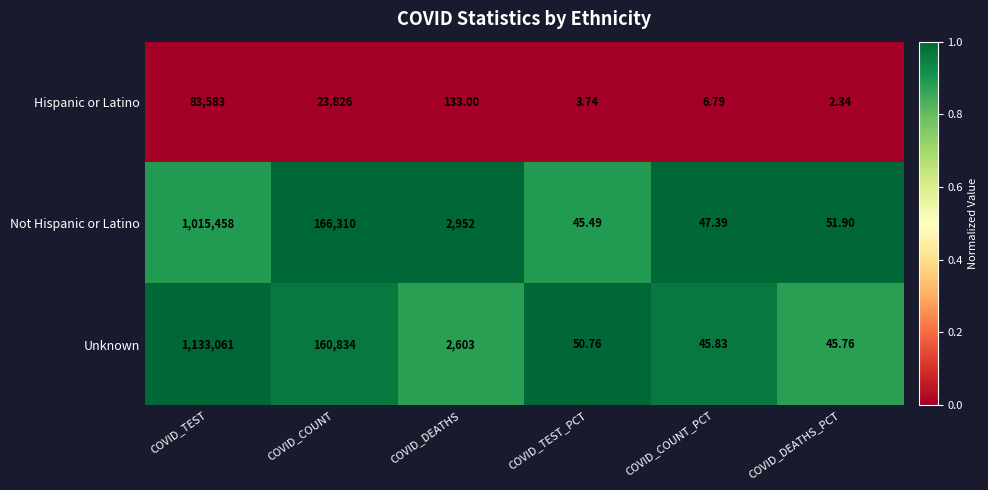

Which series has the largest total across all categories?

Unknown